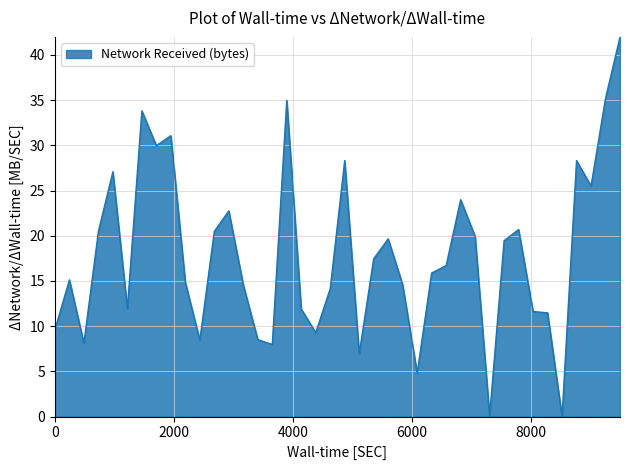

What is the maximum value shown in the chart?

42.0